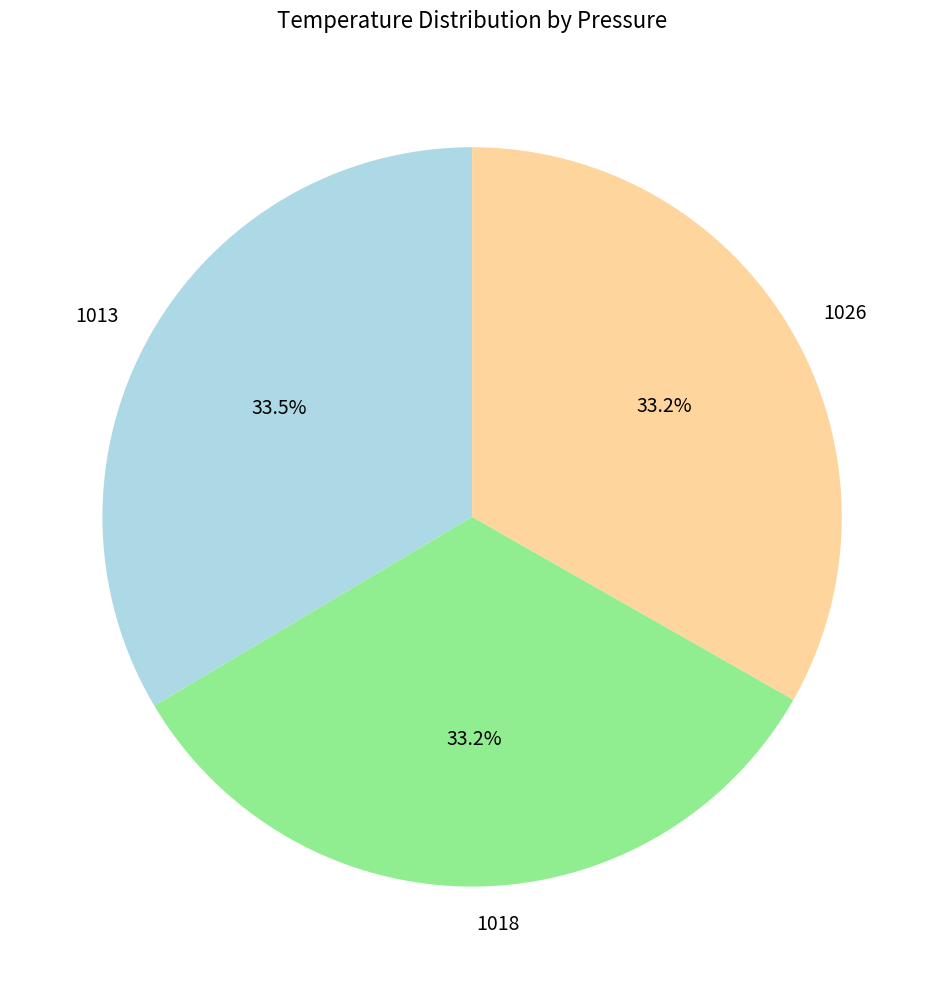

How many slices are in this pie chart?

3